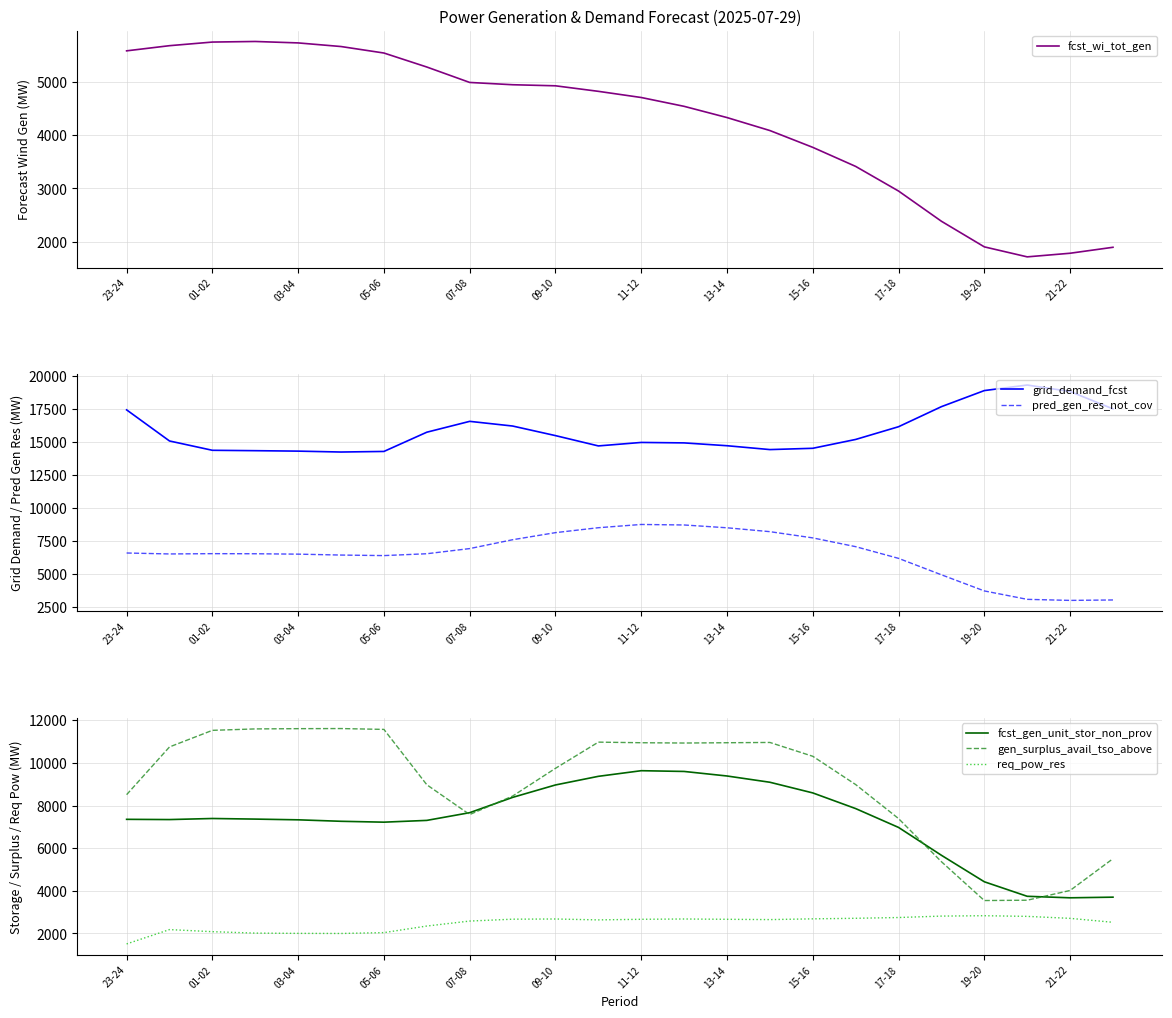

At which label does req_pow_res reach its minimum?

23-24